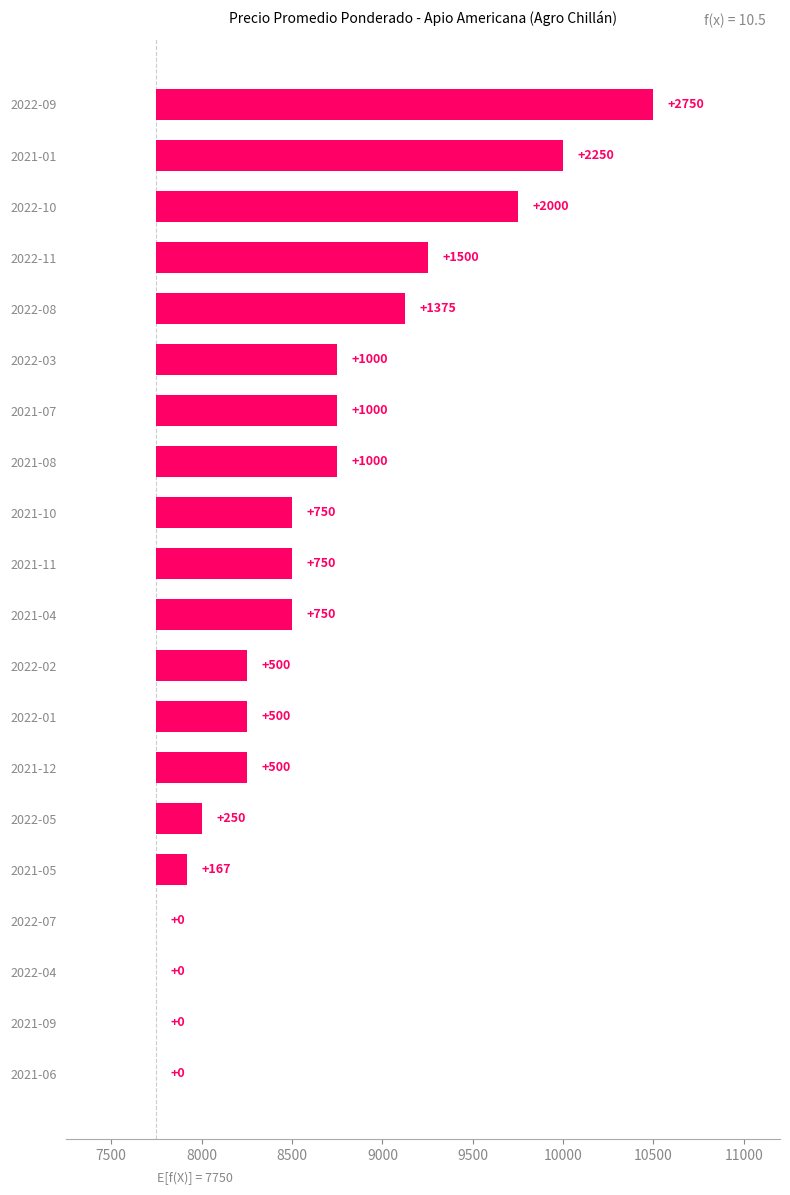

Is it true that the value at 2021-05 is 59?

False